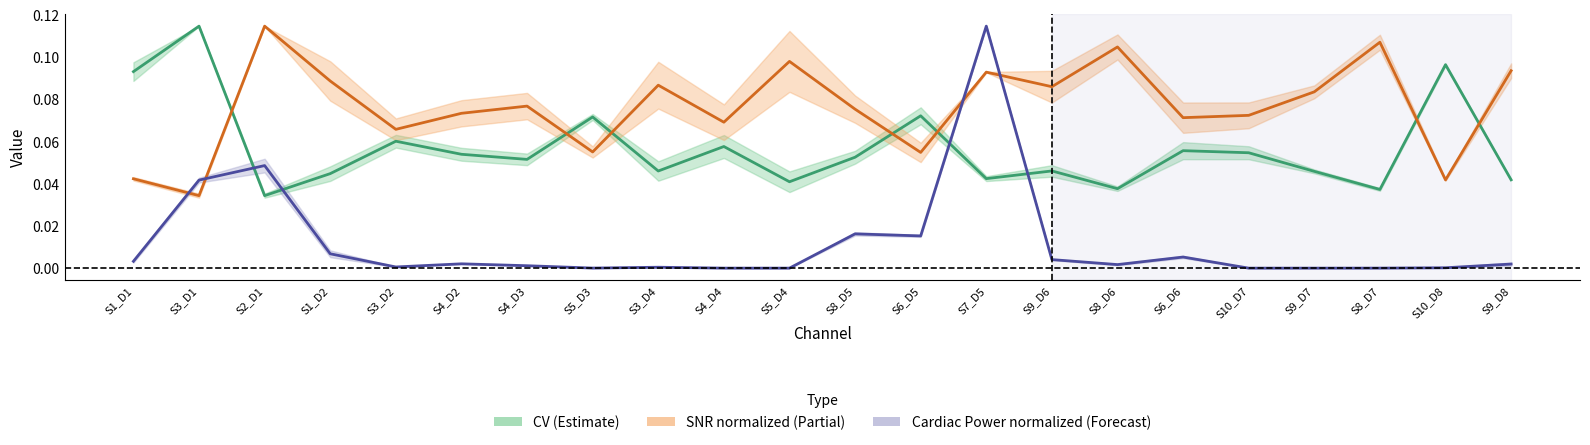

Which category has the lowest value in the CV (Estimate) series?

S2_D1